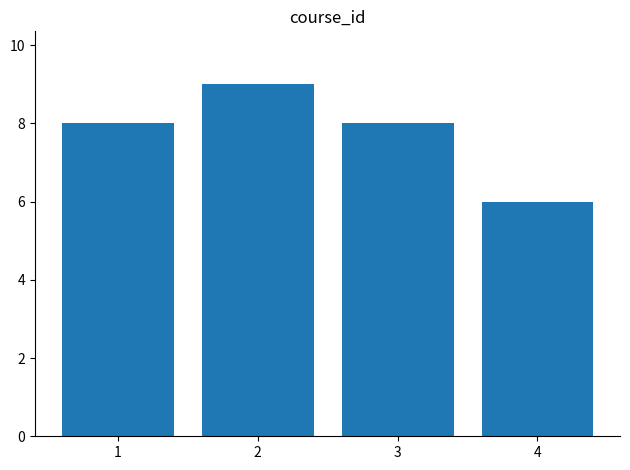

Reading right to left, transcribe all the data shown in this chart.

4=6	3=8	2=9	1=8